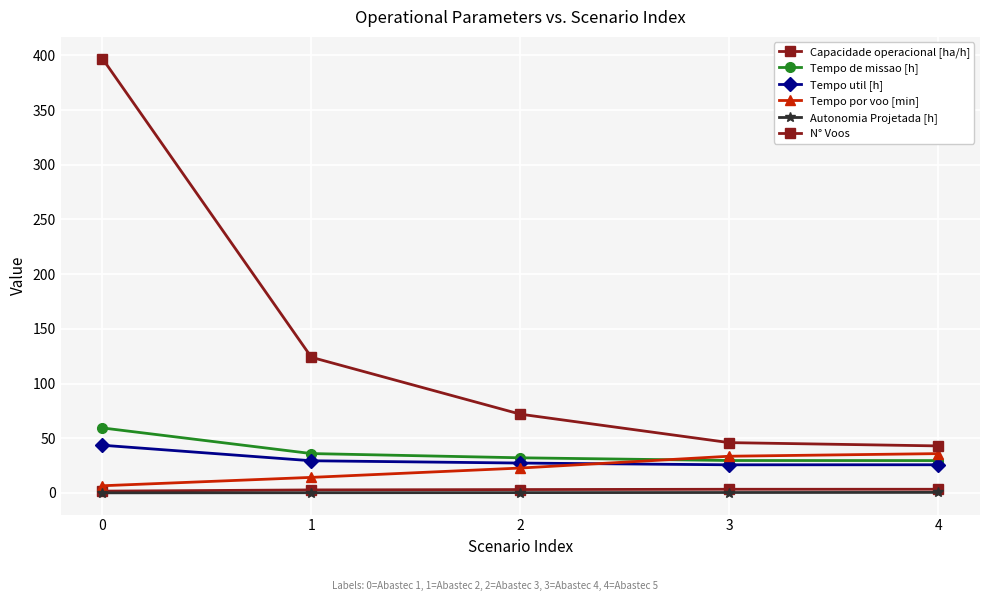

How many lines are shown in the chart?

6